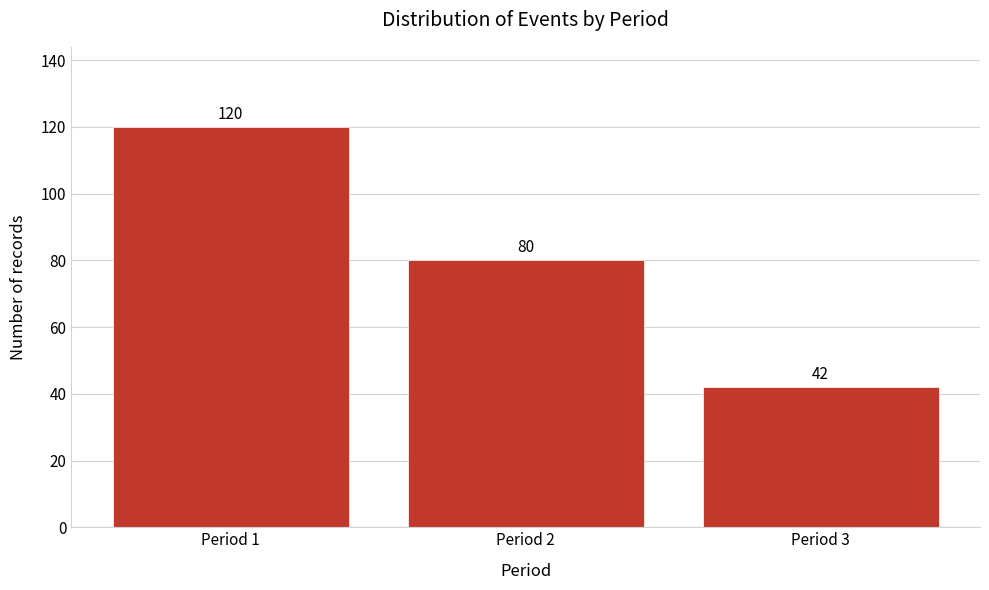

Reading left to right, transcribe all the data shown in this chart.

120	80	42